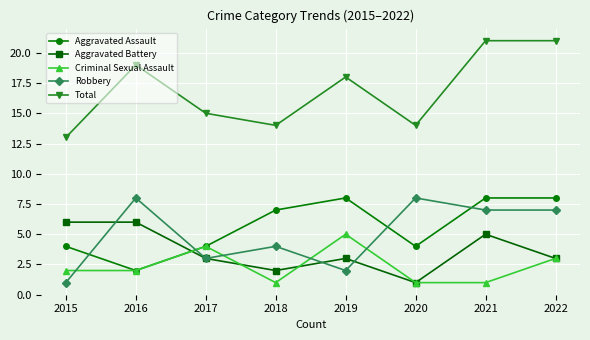

True or false: Aggravated Battery has more than 1 points higher than both neighbors.

True